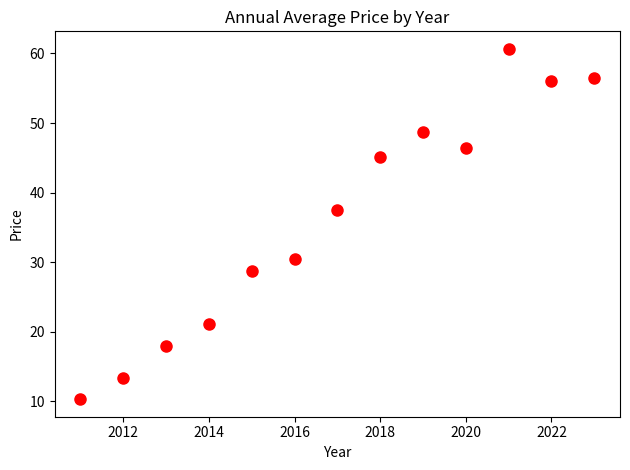

What is the range of Y values (max minus min)?

50.4